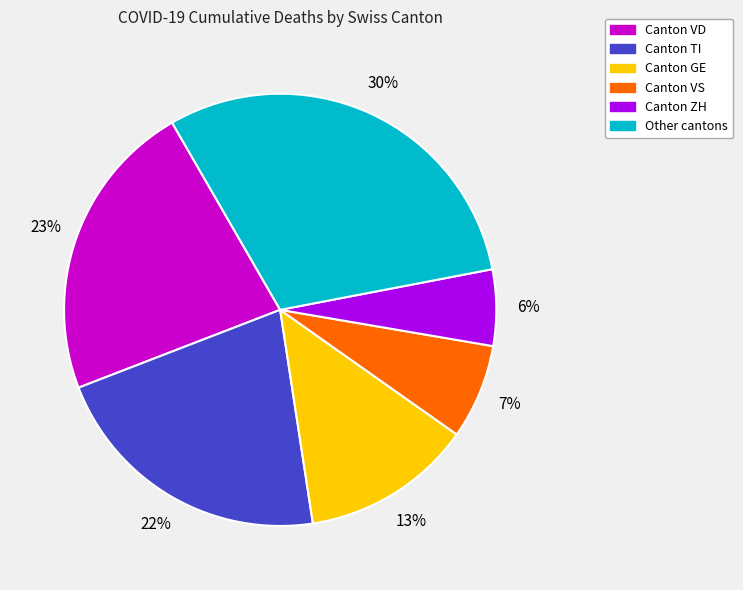

Is there a majority slice in this chart?

No